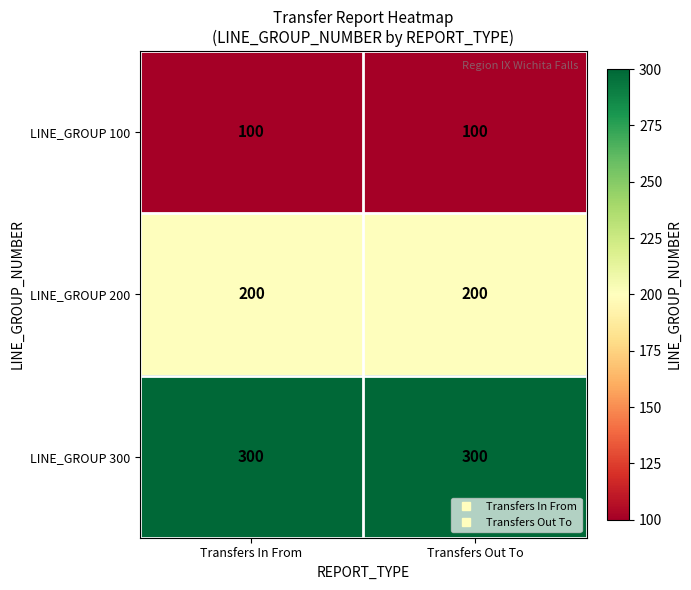

Is the value of LINE_GROUP 200 at Transfers In From greater than the value of LINE_GROUP 300 at Transfers Out To?

No